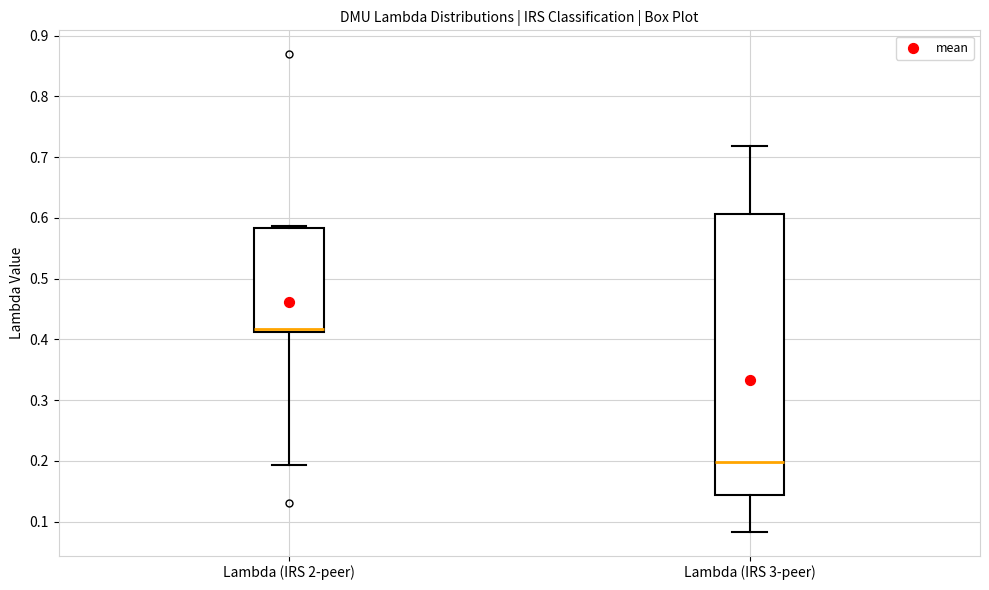

Which box's median line is the lowest?

Lambda (IRS 3-peer)